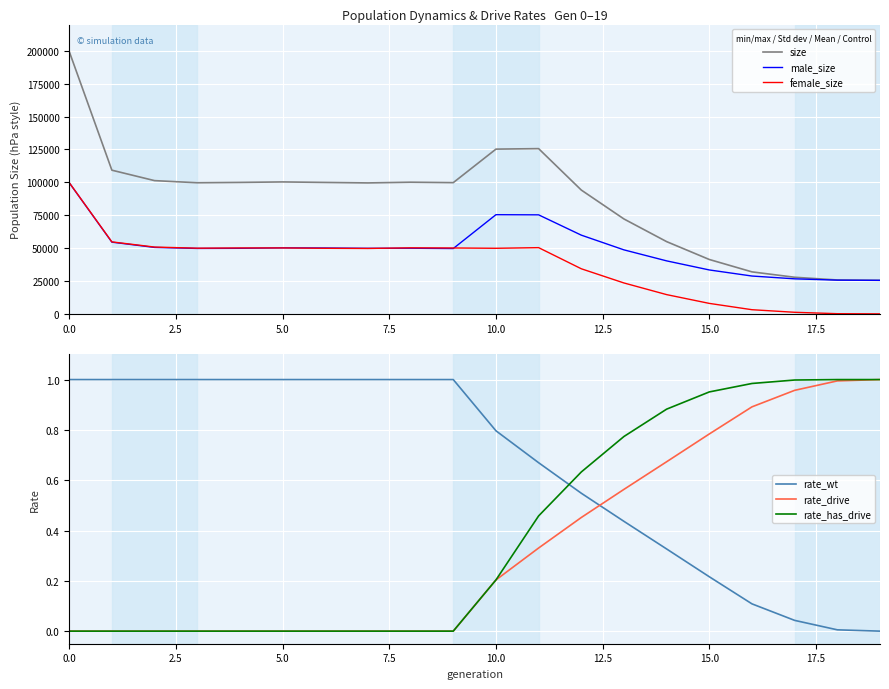

True or false: rate_has_drive and rate_drive intersect in this chart.

False